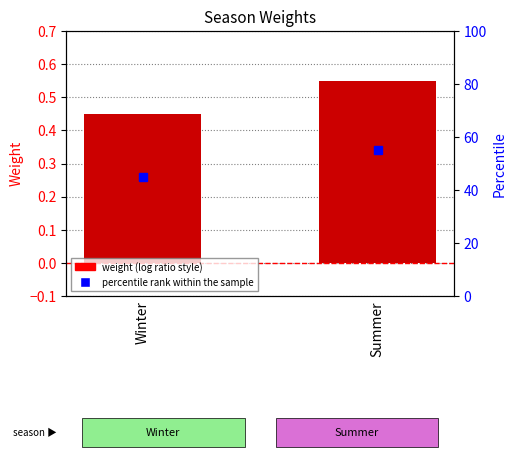

The chart shows a value of 0.5 at Winter. True or false?

True